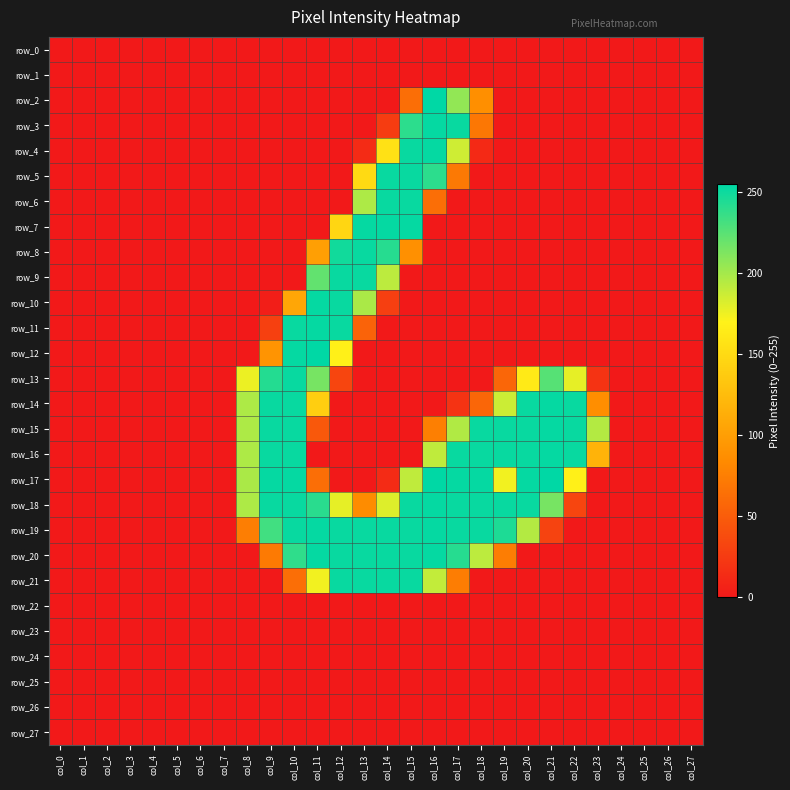

At which label does row_18 first exceed 85?

col_8